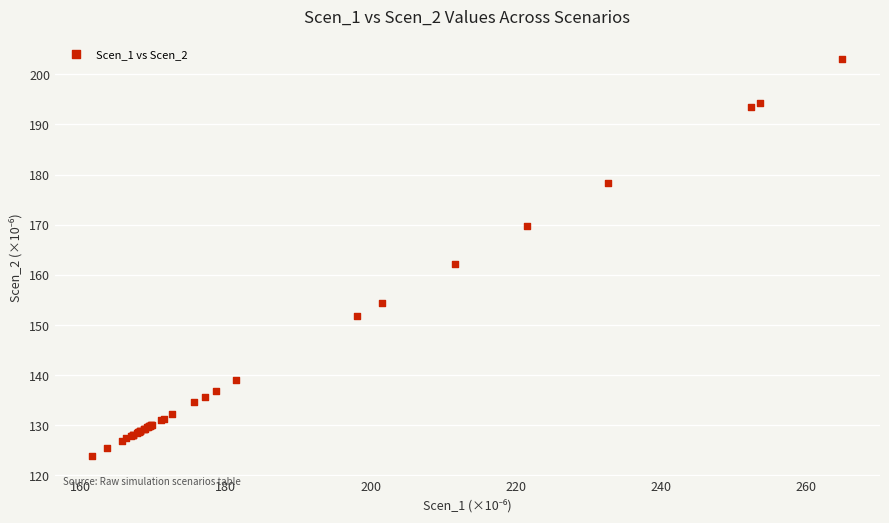

What Y value in the scatter plot is closest to 163?

162.1